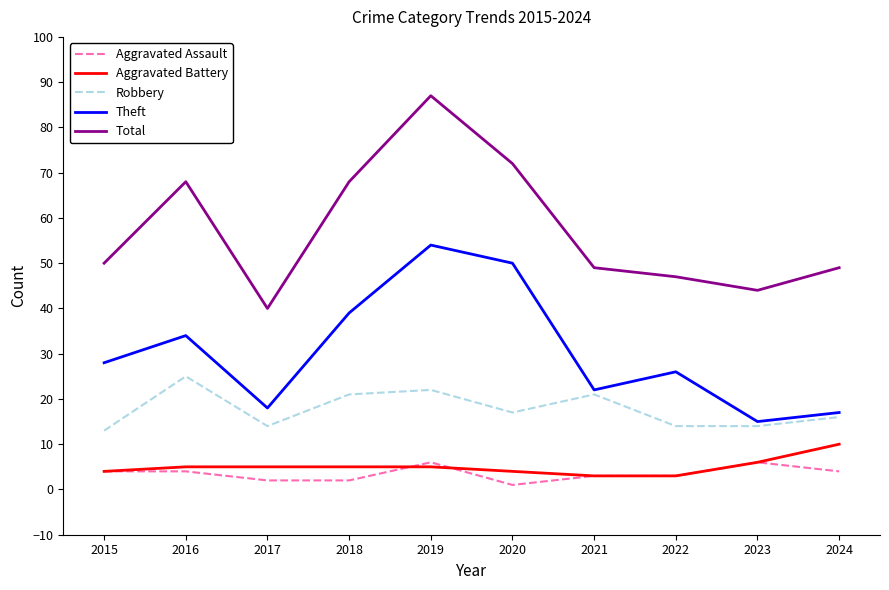

True or false: Aggravated Battery and Robbery intersect in this chart.

False